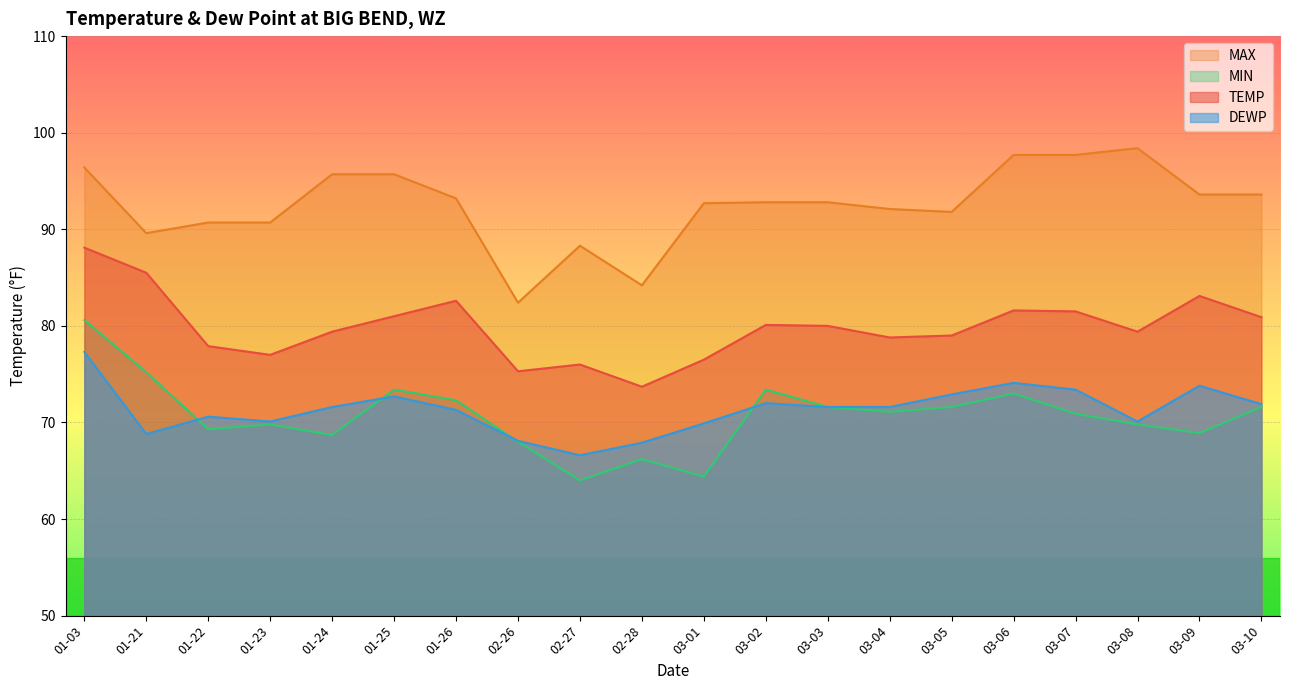

True or false: MIN has a value of 64.4 at 03-01.

True